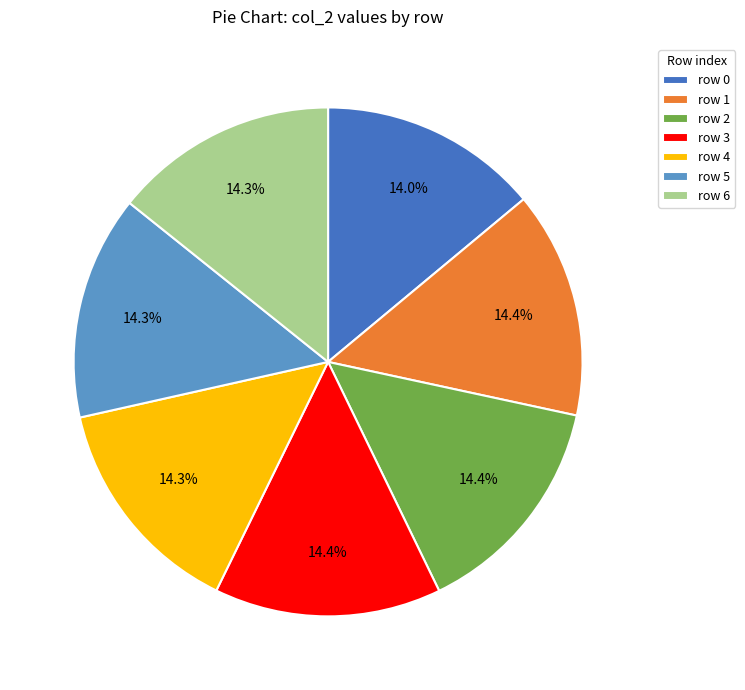

What is the ratio of the value at row 1 to the value at row 0?

1.0